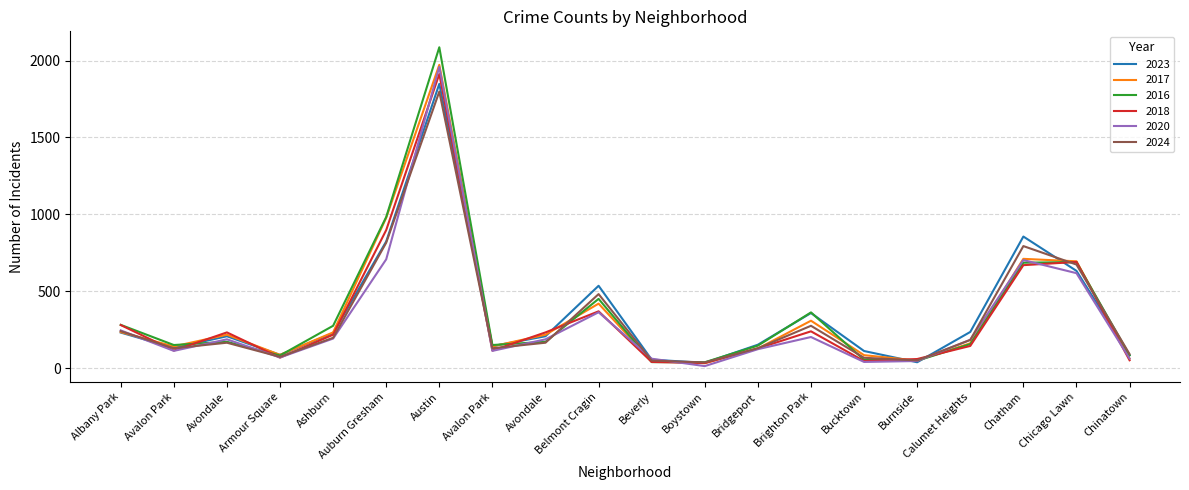

True or false: 2023 has a value of 224 at Bridgeport.

False